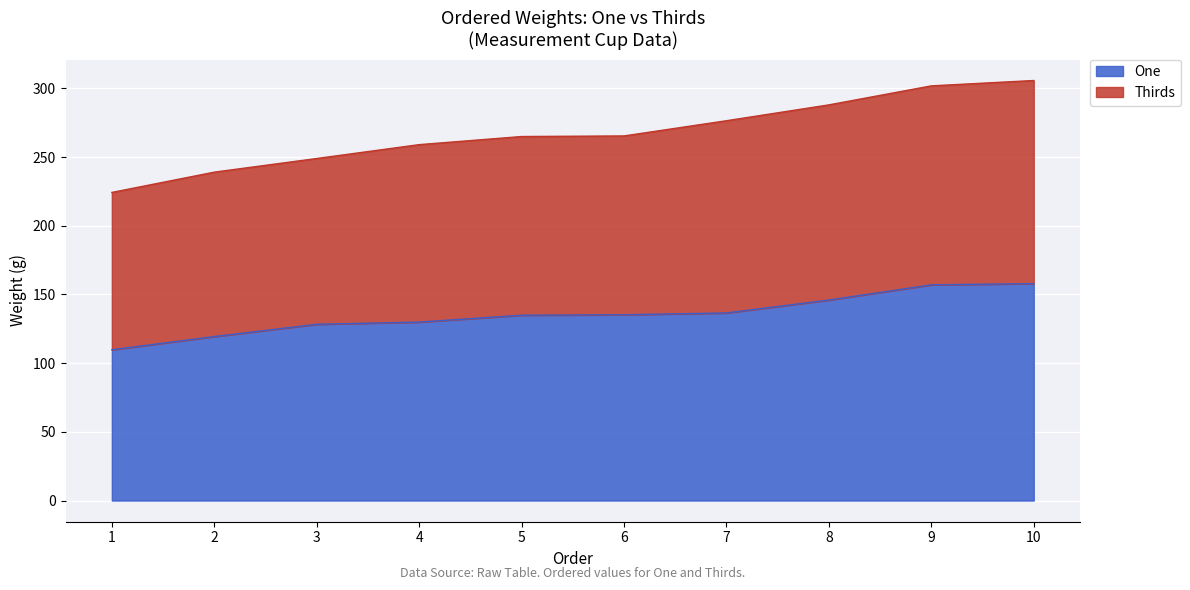

At which category is the sum across all series the highest?

10